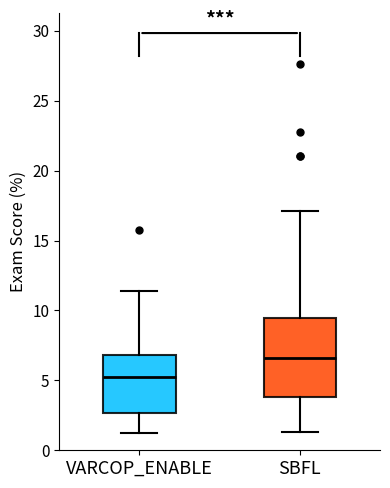

Reading left to right, read every box against the y-axis: the position of its median line, the range the box covers, and the ends of its whiskers. The values are not printed on the chart, so give them approximately, as read against the axis.

VARCOP_ENABLE: median 5.5, box 2.5 to 7.0, whiskers 1.5 to 11.5
SBFL: median 6.5, box 4.0 to 9.5, whiskers 1.5 to 17.0